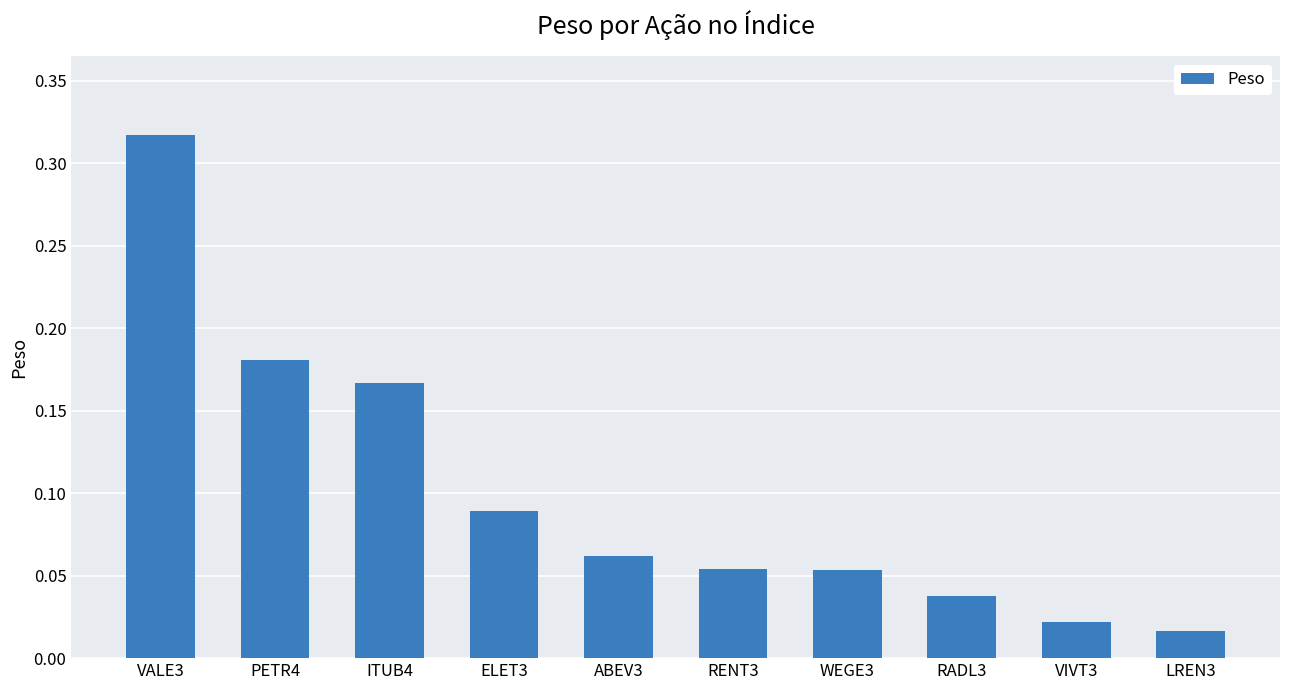

Between RENT3 and ELET3, which is larger?

ELET3